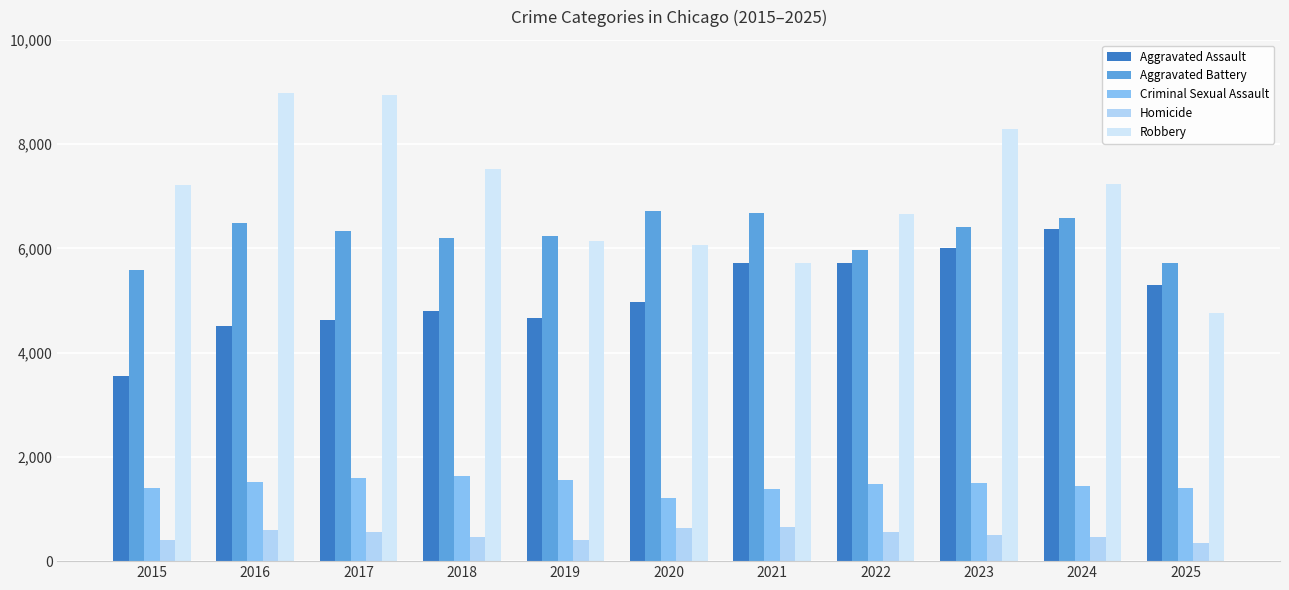

Where does the Robbery series first go above 7213?

2016